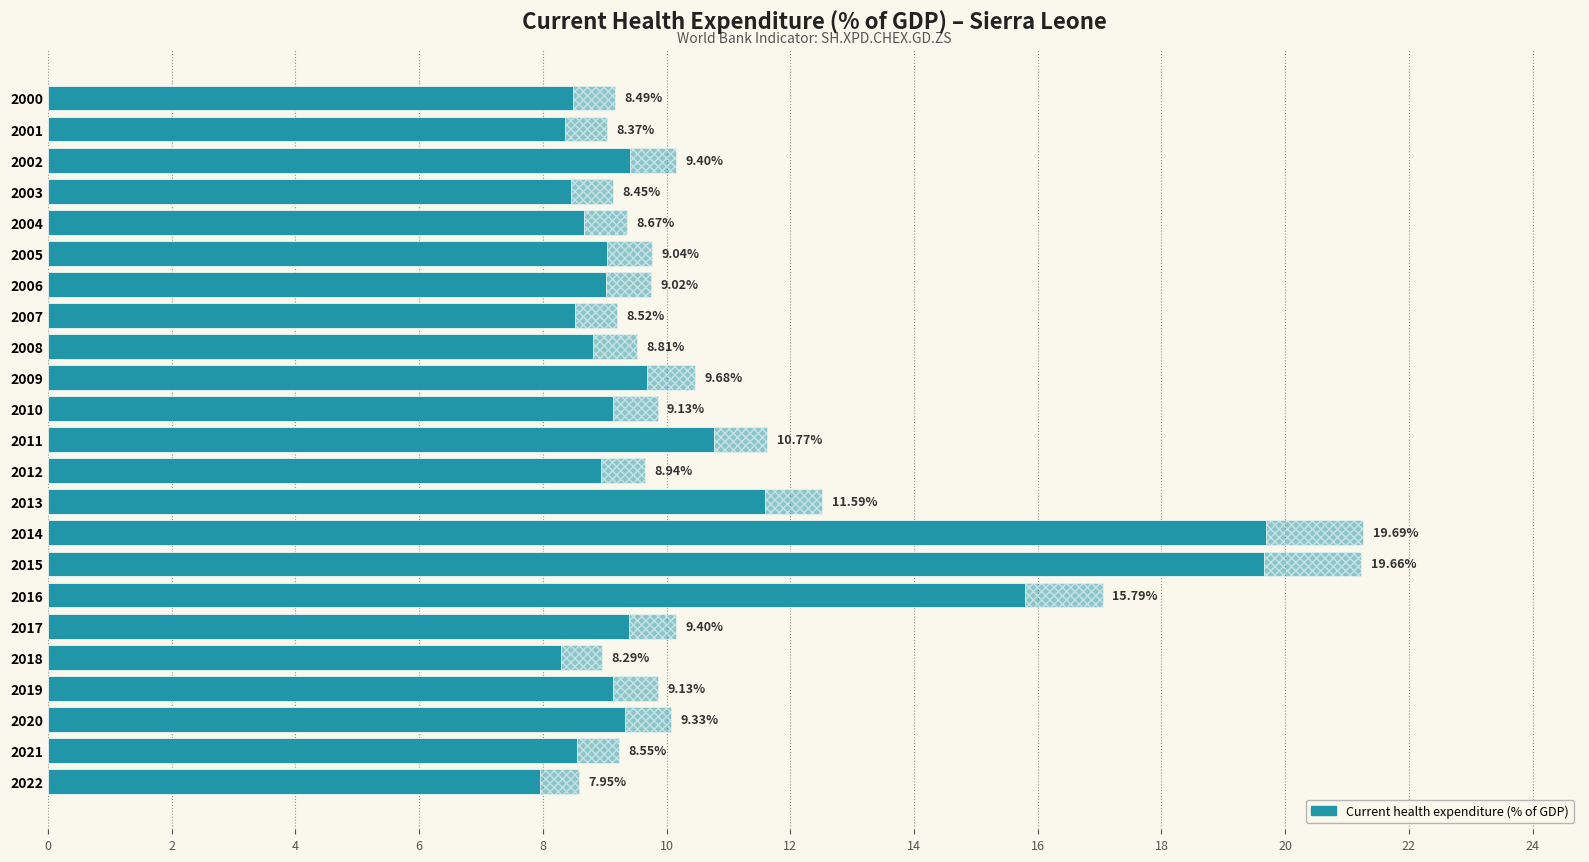

What is the maximum value shown in the chart?

19.7